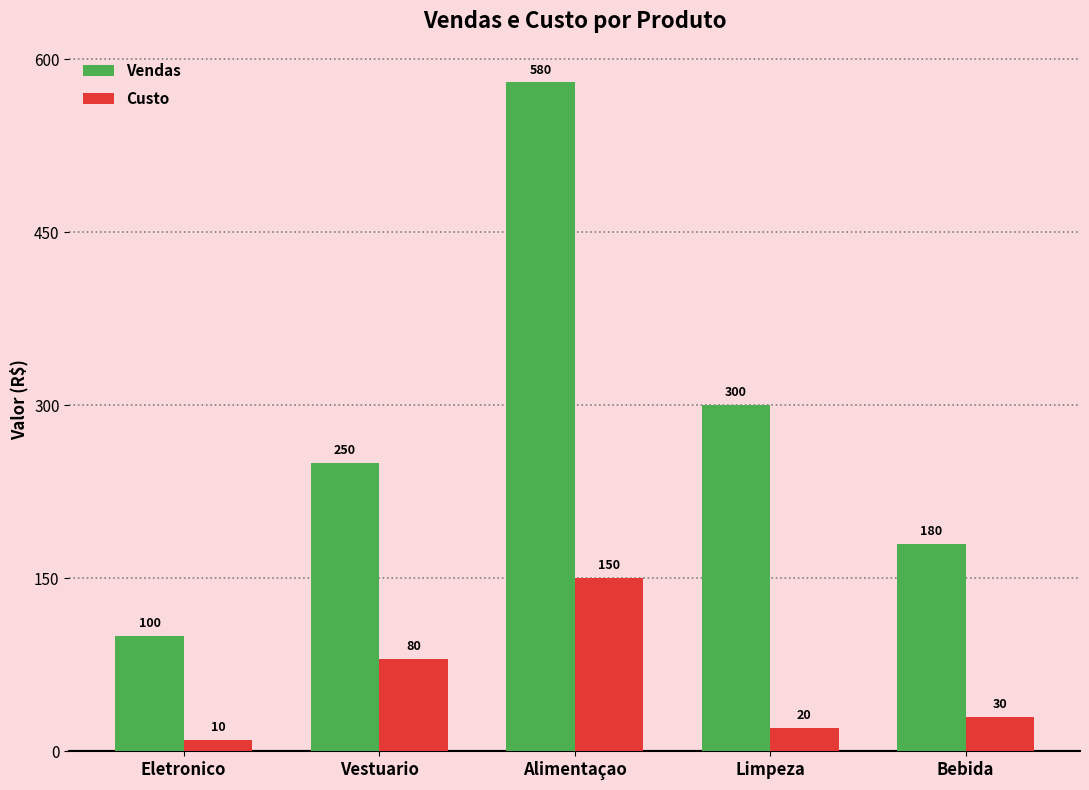

What is the value of the Custo bar at the 5th from the left?

30